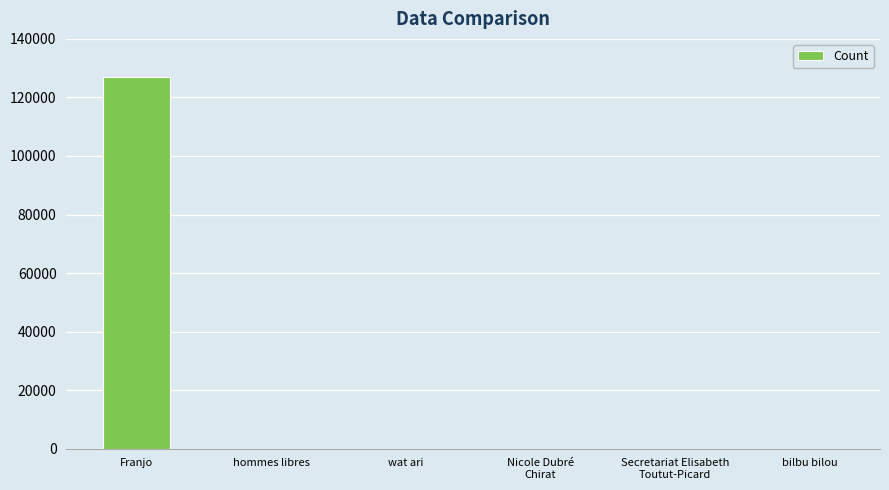

The chart shows a value of 126844 at Franjo. True or false?

True